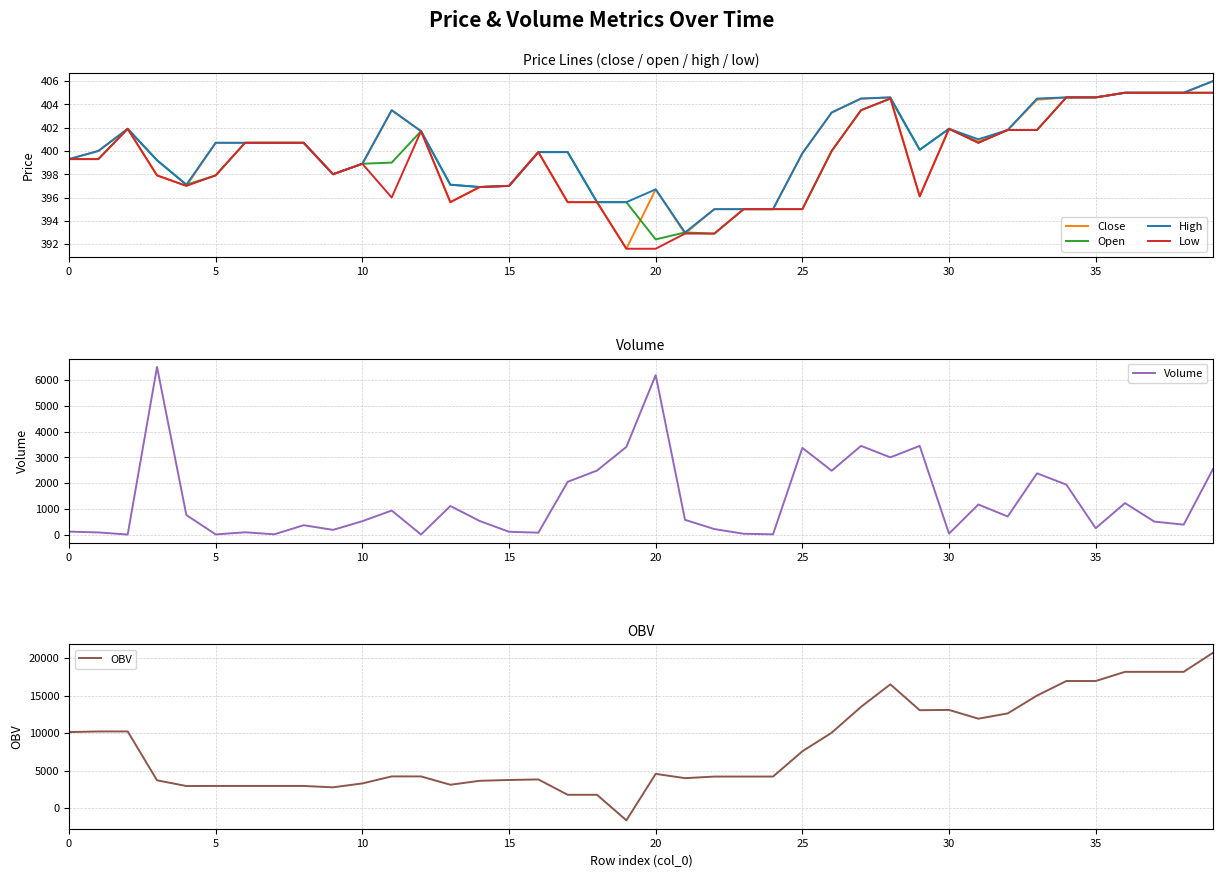

After their last crossing, which series has the higher values: Open or Volume?

Volume